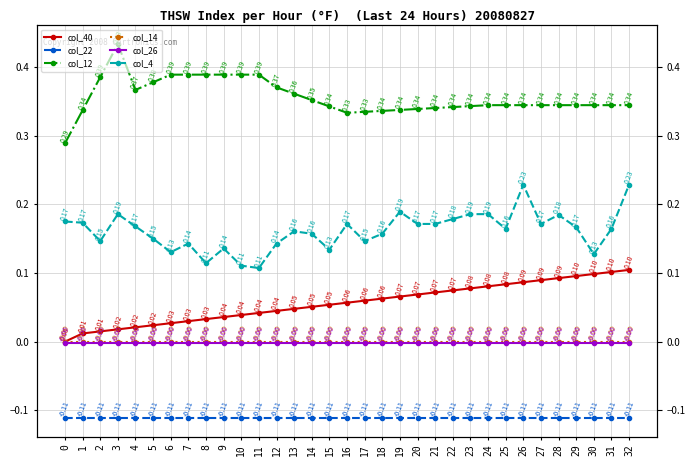

What is the spread (max minus min) of values at 29?

0.5